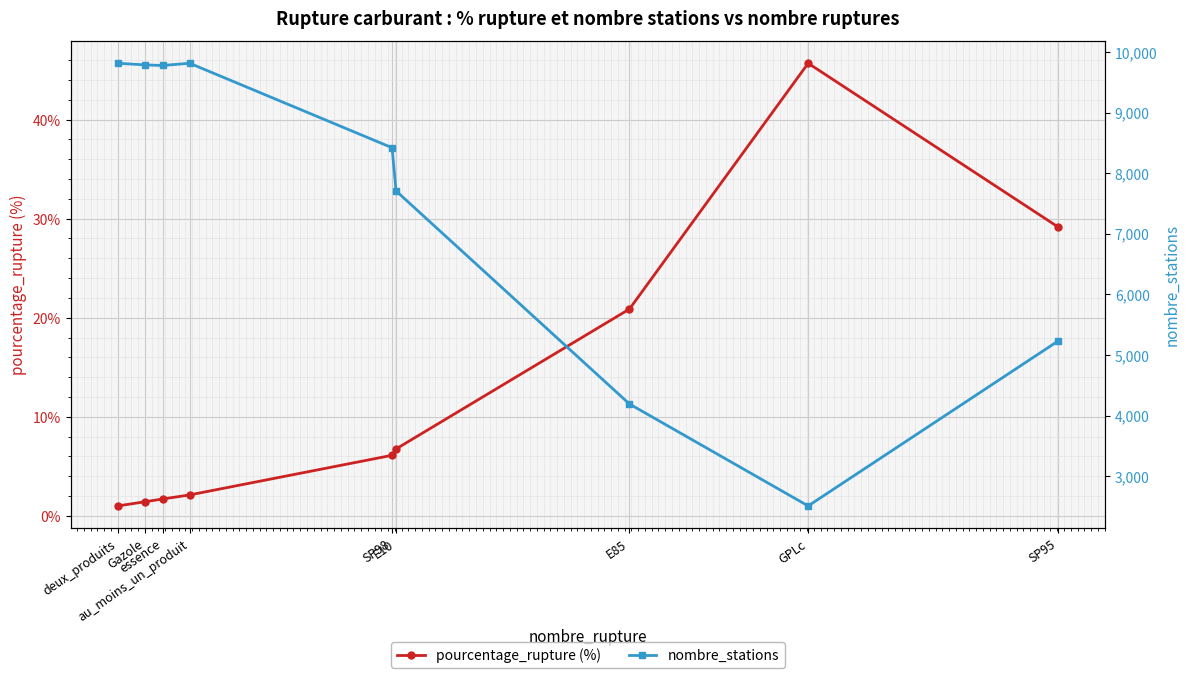

True or false: nombre_stations and pourcentage_rupture (%) cross at least once.

False